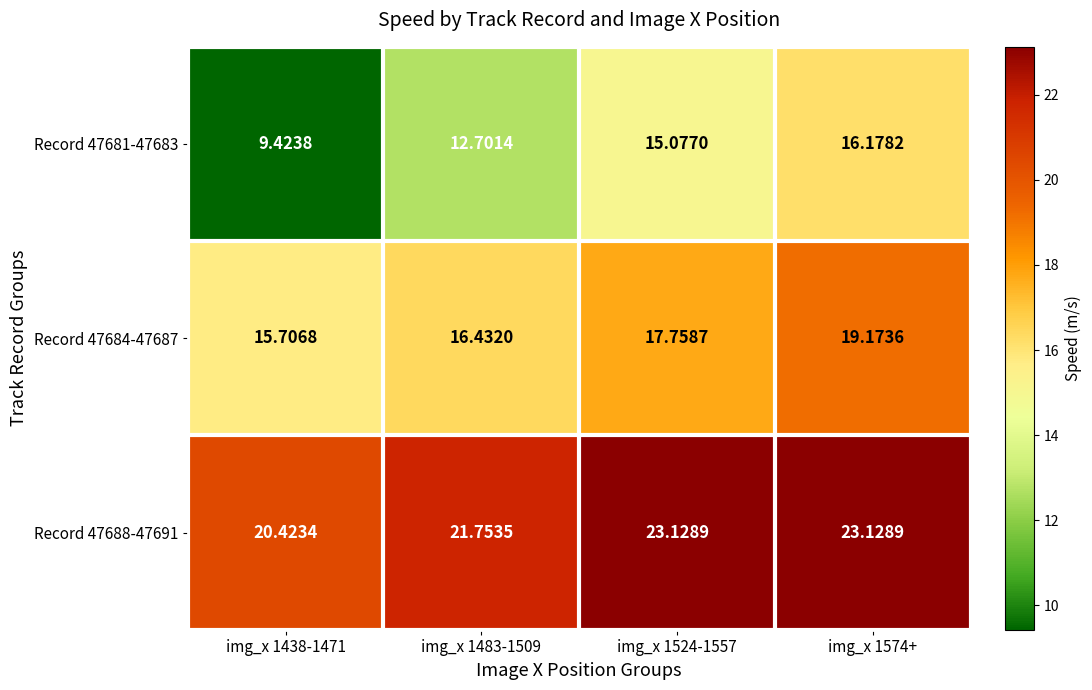

What is the difference between the highest and lowest values at img_x 1438-1471?

11.0